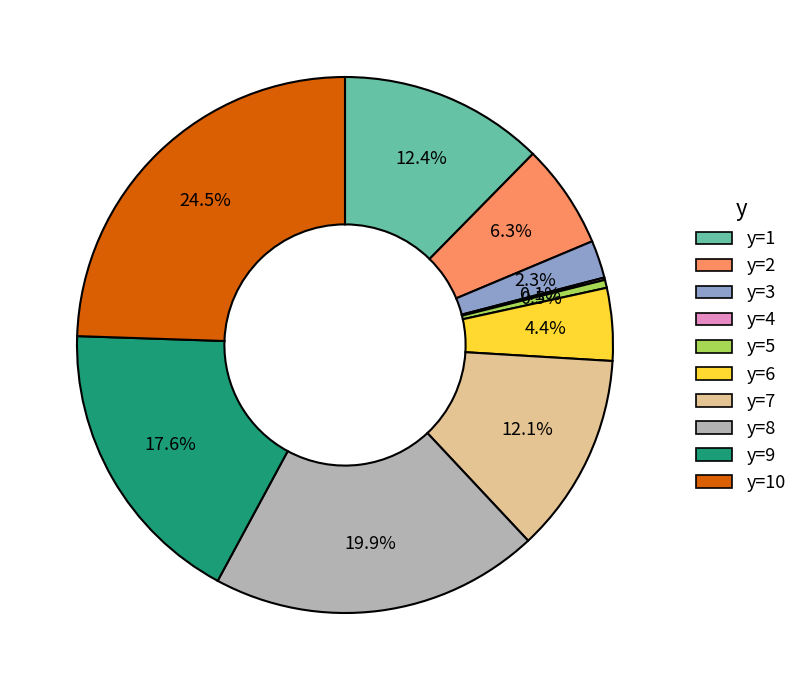

What is the ratio of the value at y=6 to the value at y=7?

0.4